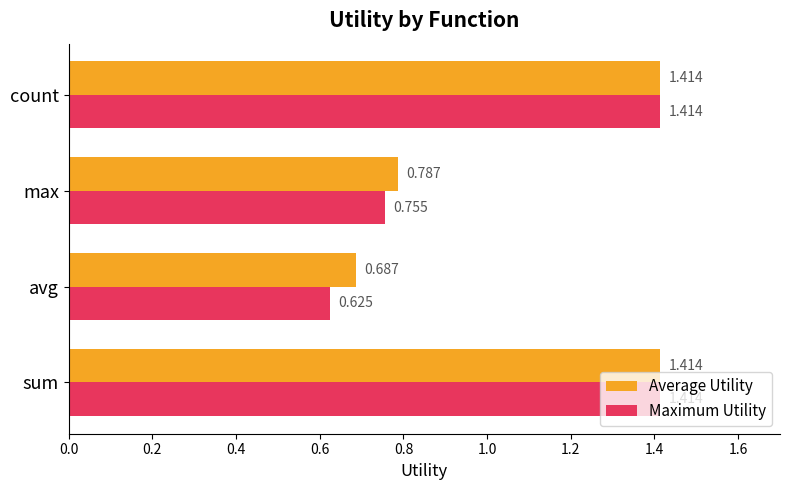

Is the value of Average Utility at count greater than the value of Maximum Utility at avg?

Yes